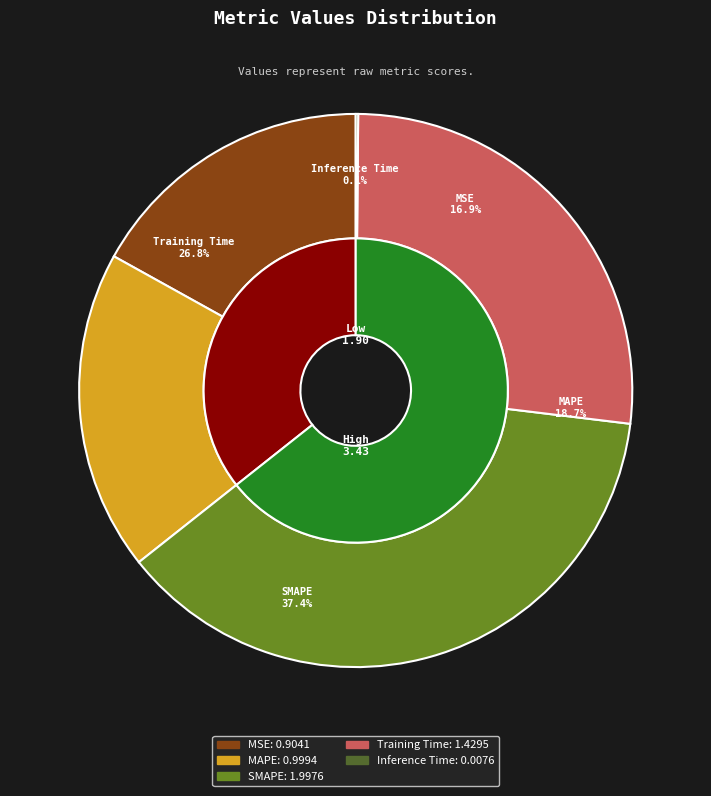

Is it true that Training Time is 19% of the pie?

False